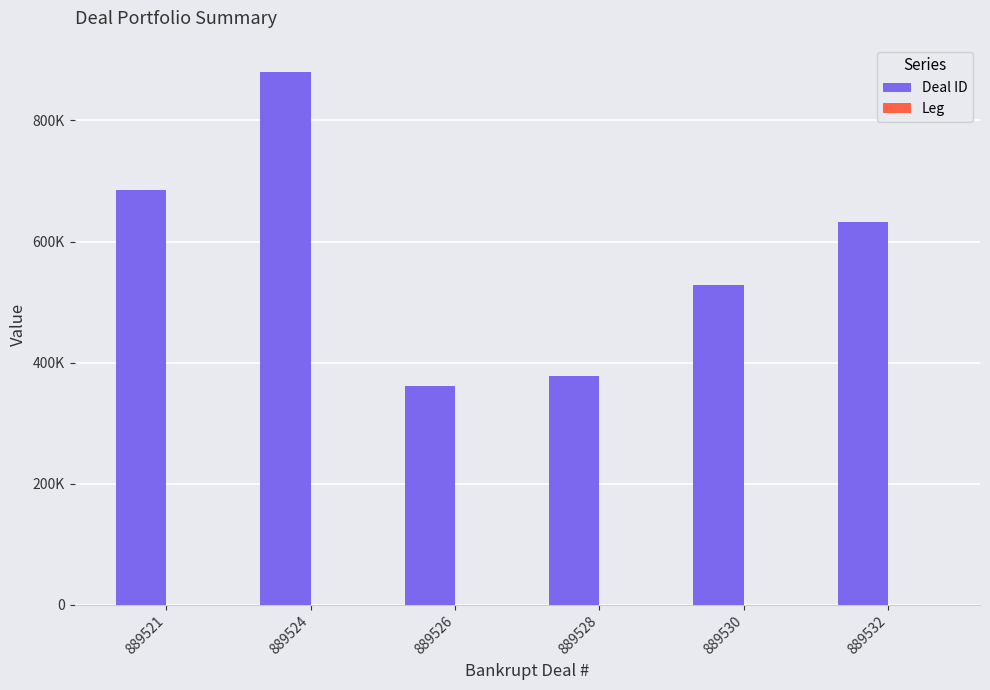

Are the bars grouped side by side (vs. stacked)?

Yes